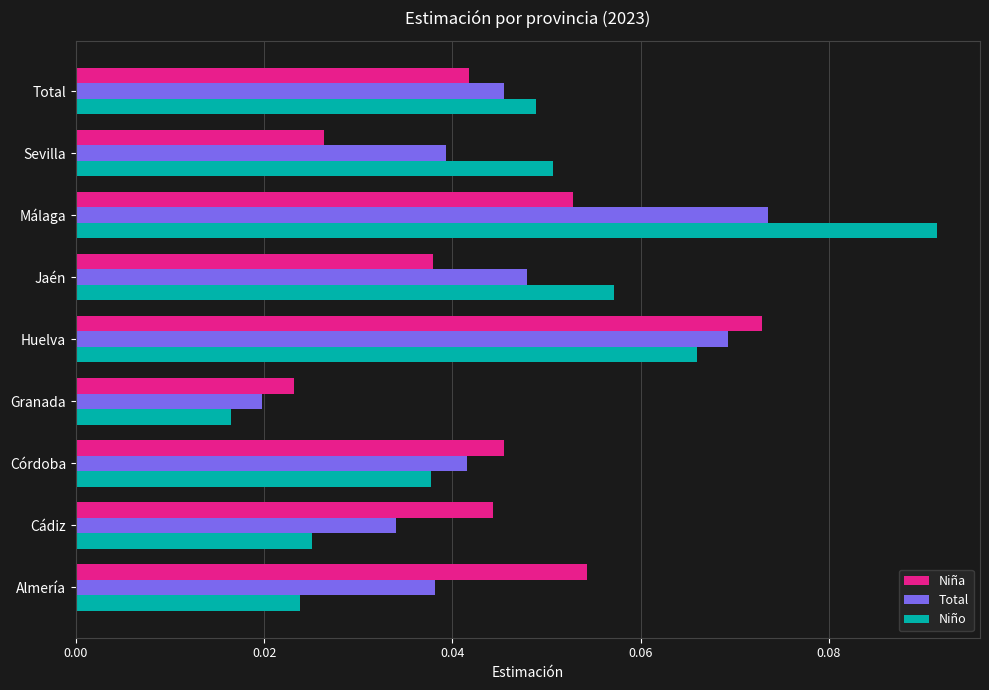

At which label does Total reach its peak?

Málaga